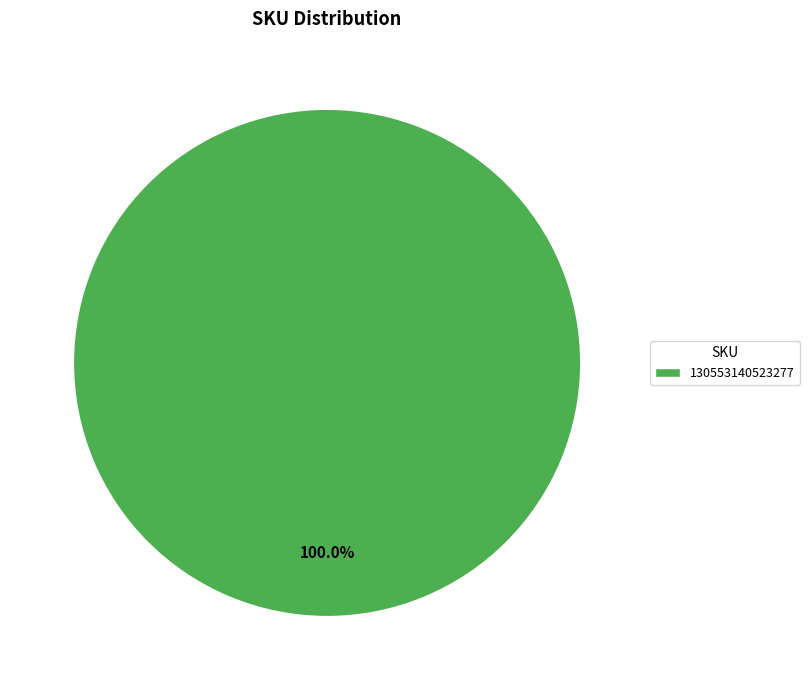

How many slices are in this pie chart?

1